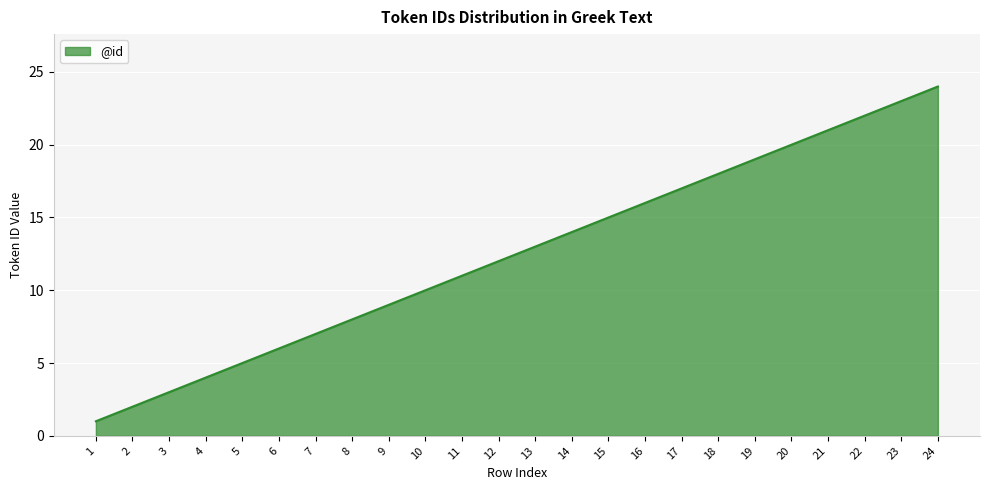

Reading left to right, extract all data points from this chart.

1	2	3	4	5	6	7	8	9	10	11	12	13	14	15	16	17	18	19	20	21	22	23	24